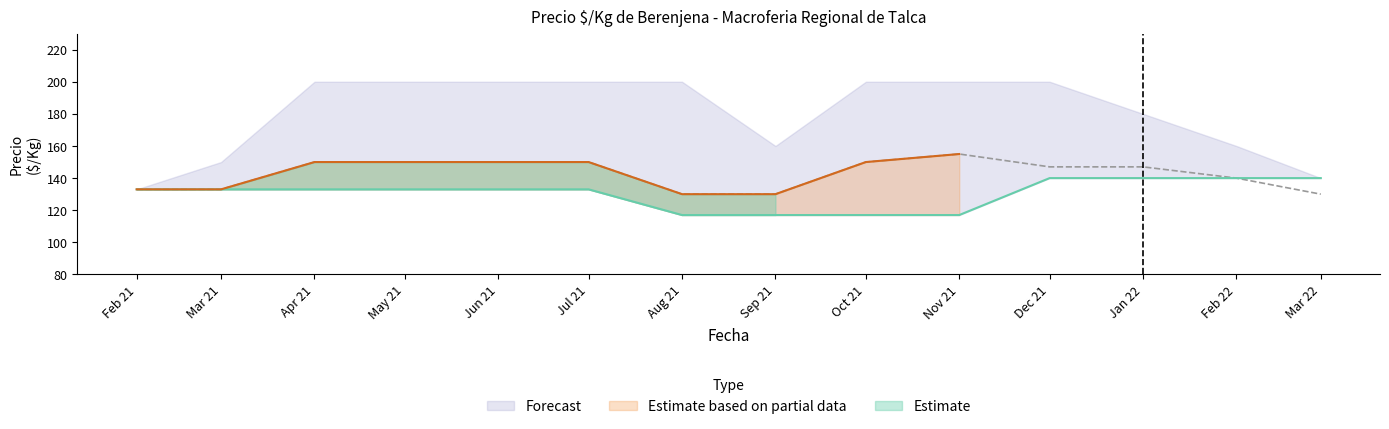

Does the chart display data point markers on the line(s)?

No